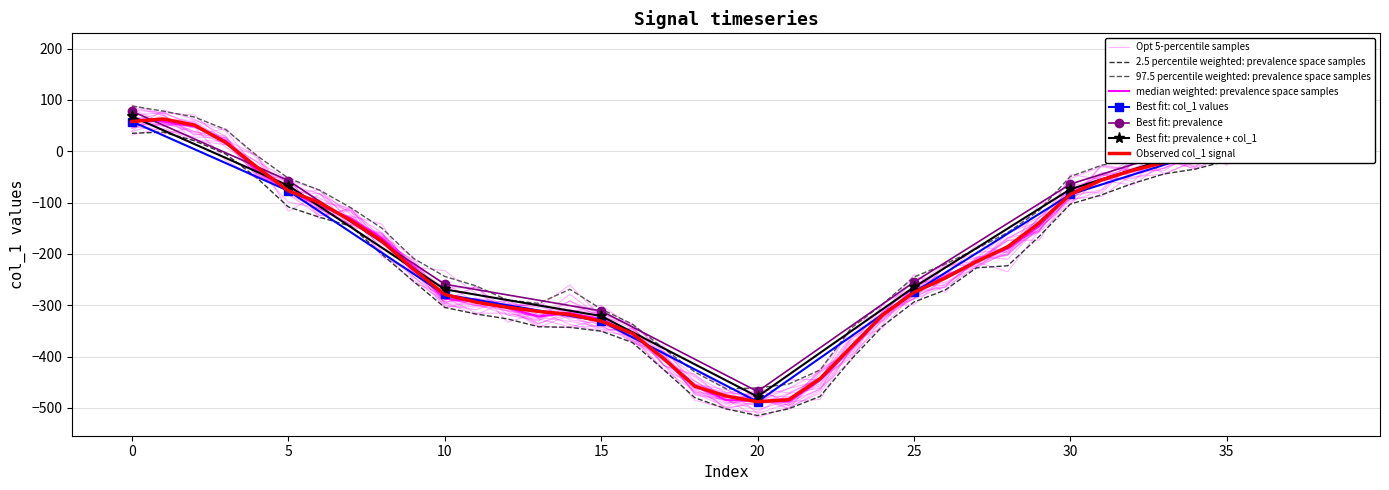

What is the approximate value at 4?

-31